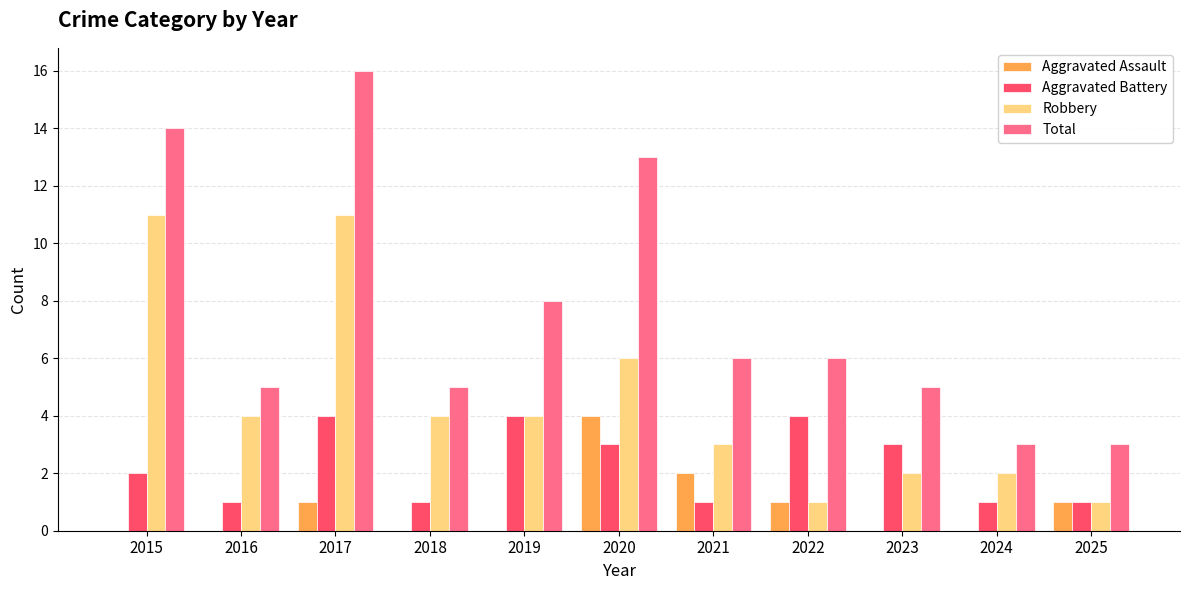

What is the highest value of the Aggravated Battery series?

4